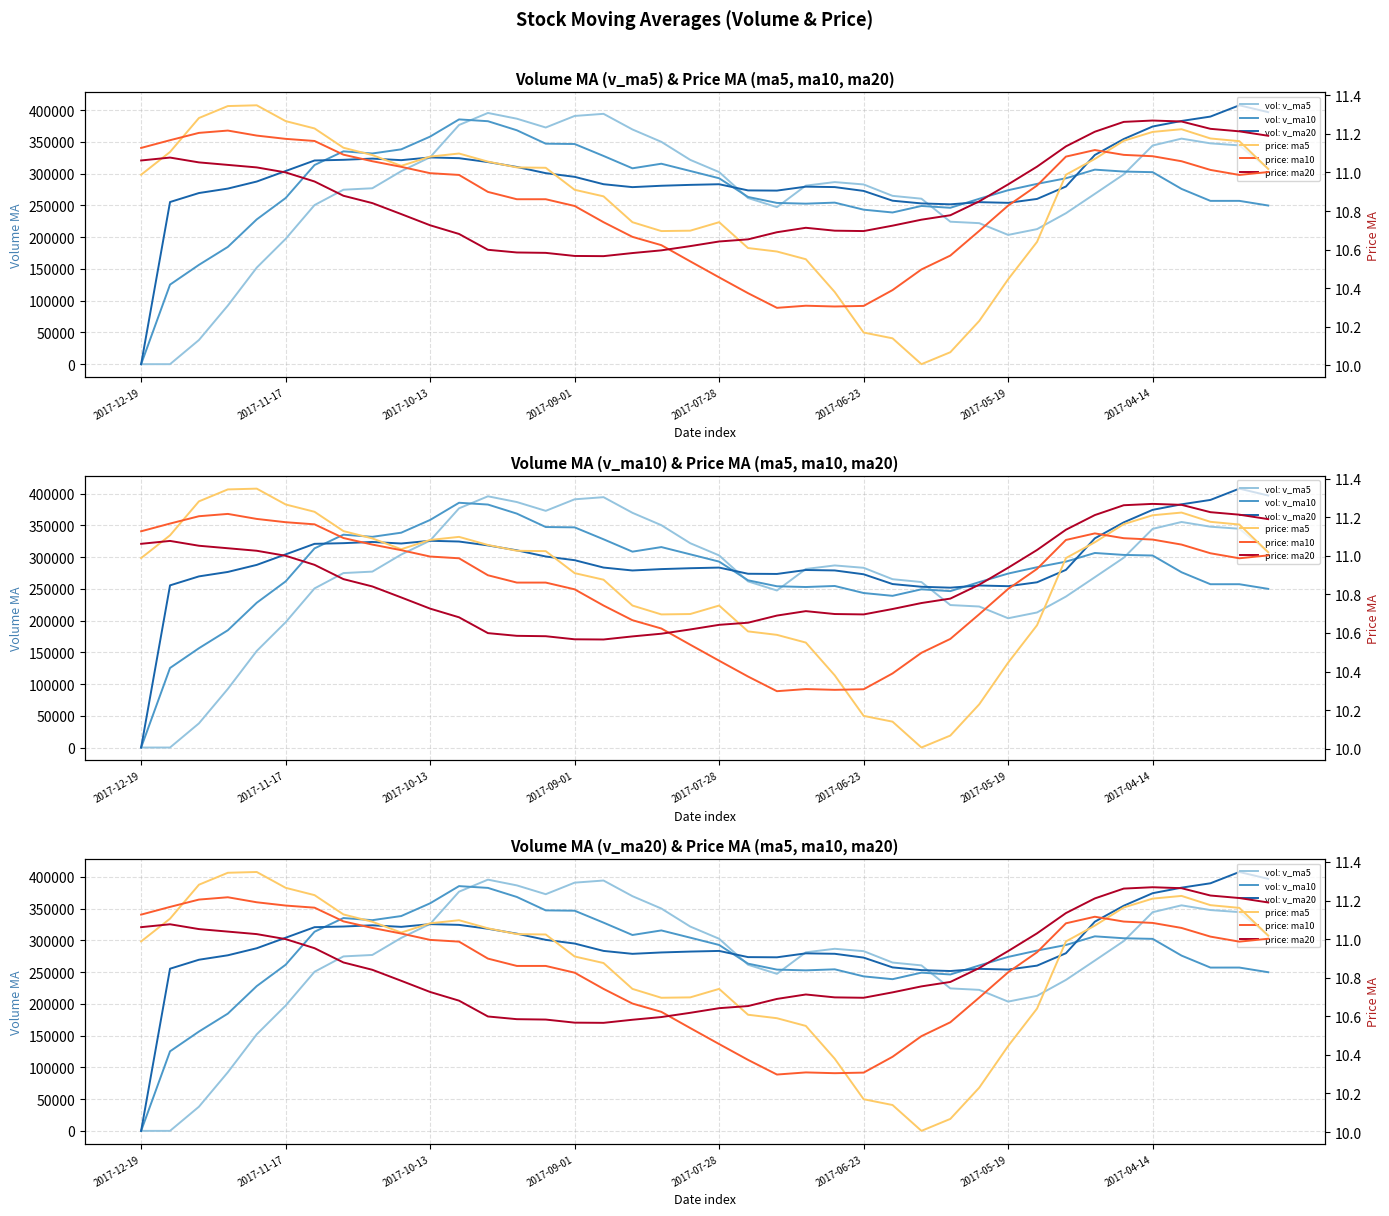

What is the difference between the highest and lowest values at 19?

321777.9